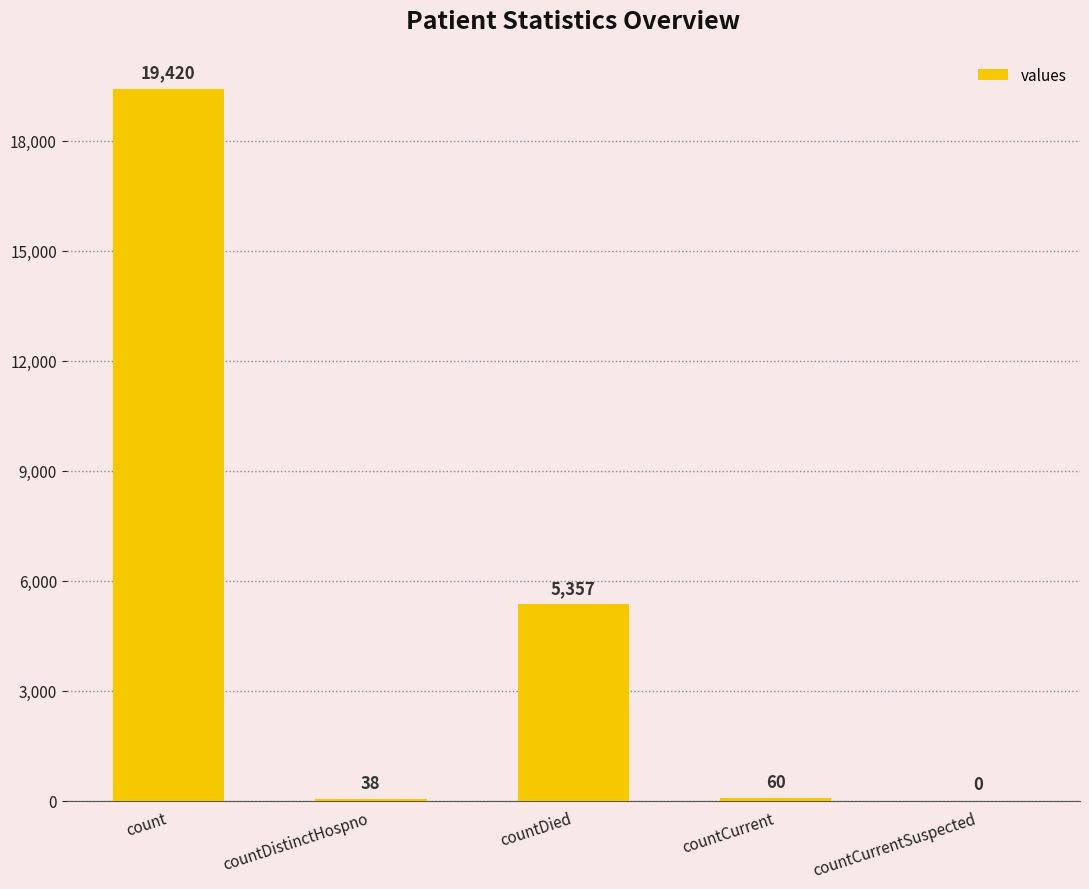

At which category does the chart reach its peak across all series?

count